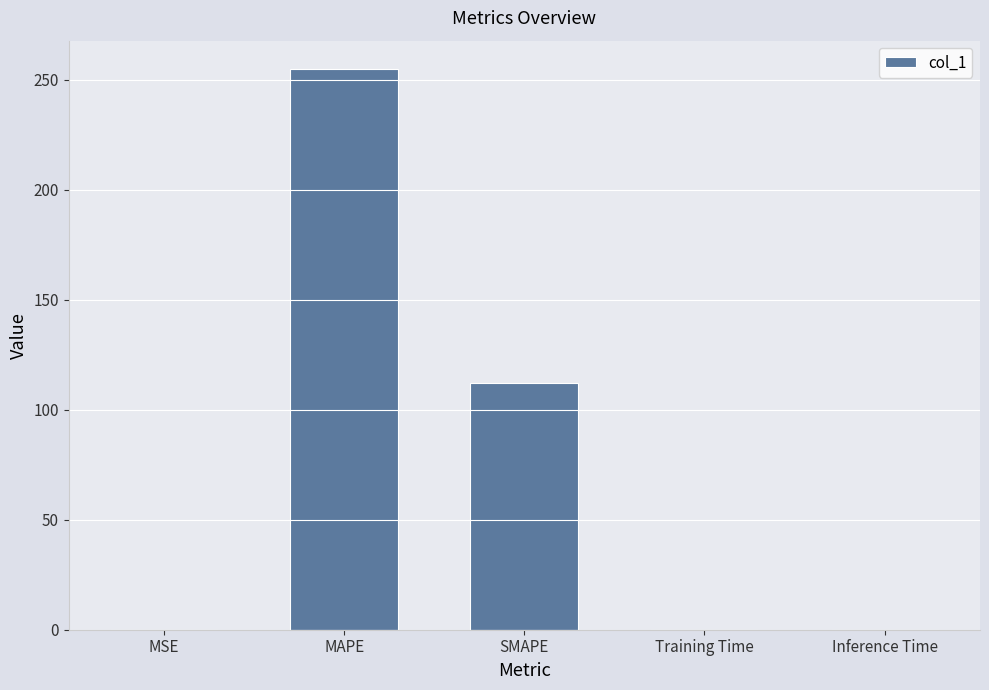

At which label is the value closest to 127?

SMAPE